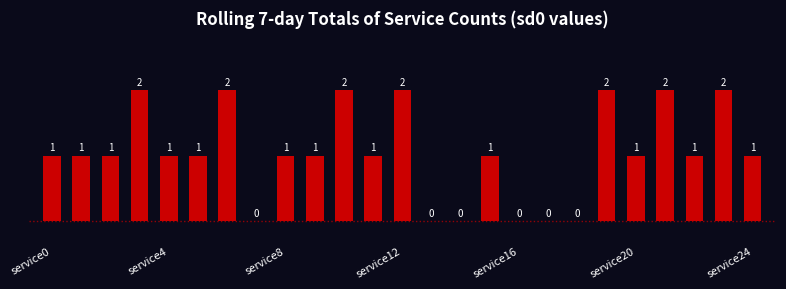

Count the number of data series in this chart.

1